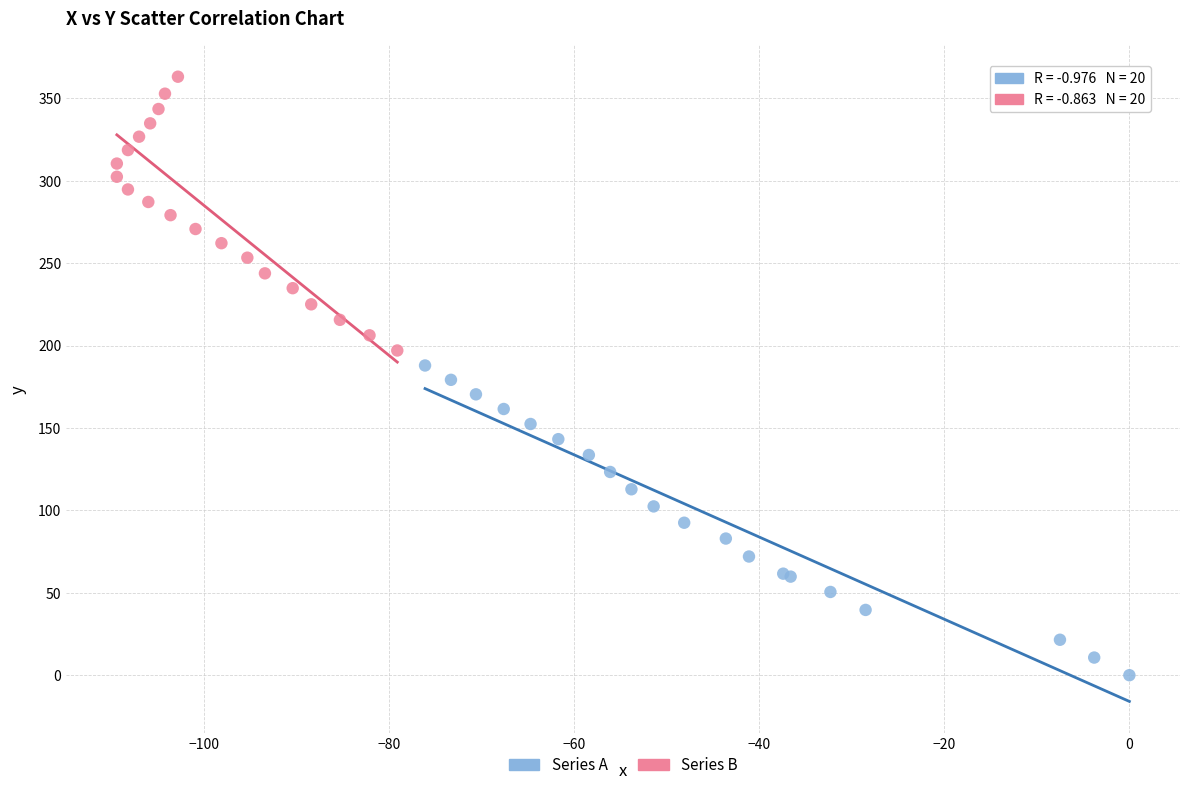

What are all the series names shown in the legend?

Series A, Series B